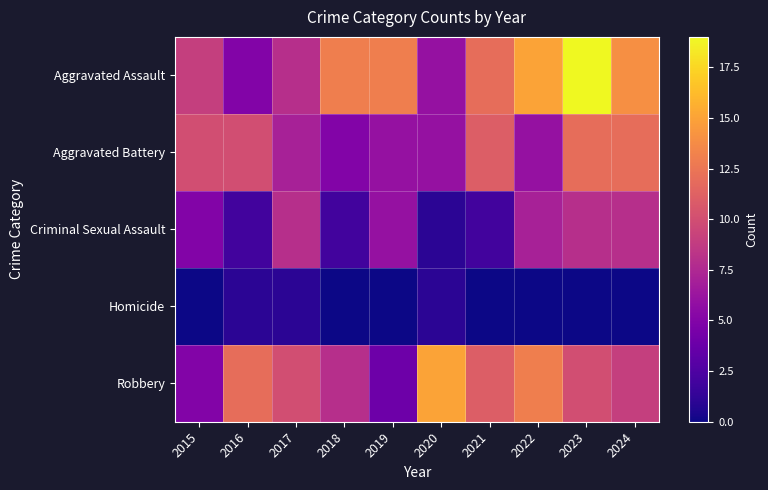

At how many categories does at least one series exceed 18?

1